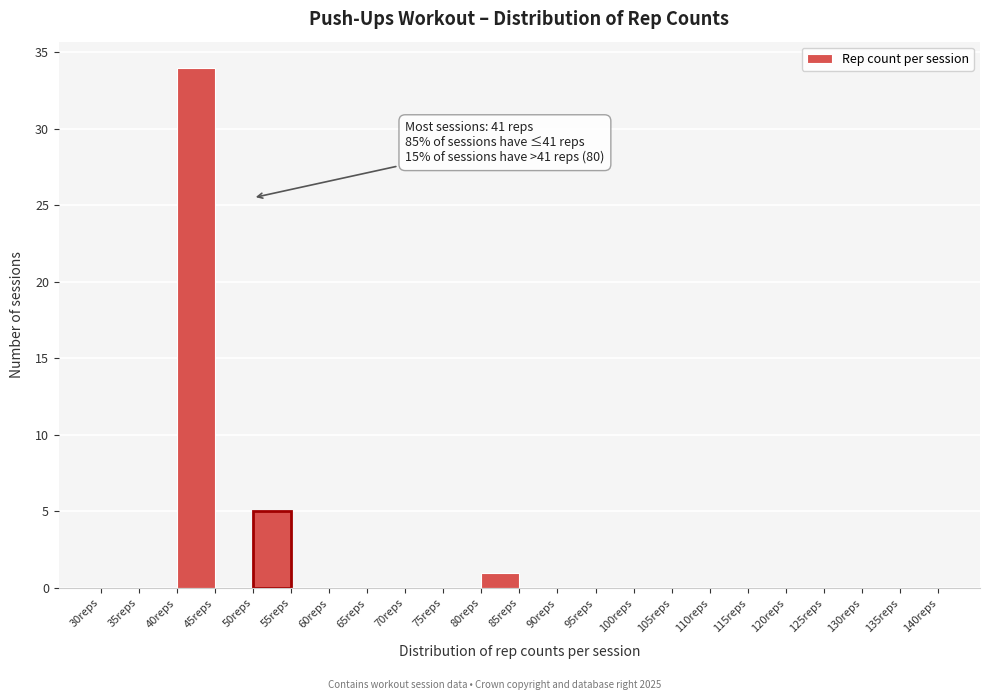

Over which range of the x-axis is the bar tallest?

40 to 45